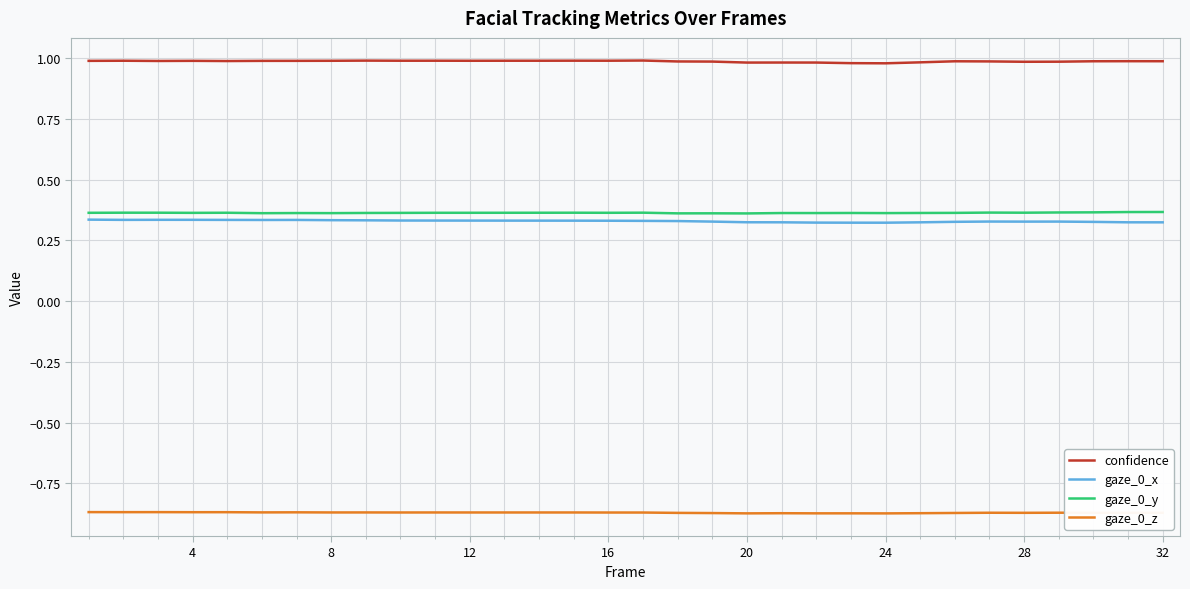

In gaze_0_z, how many points are lower than both neighbors (excluding endpoints)?

11